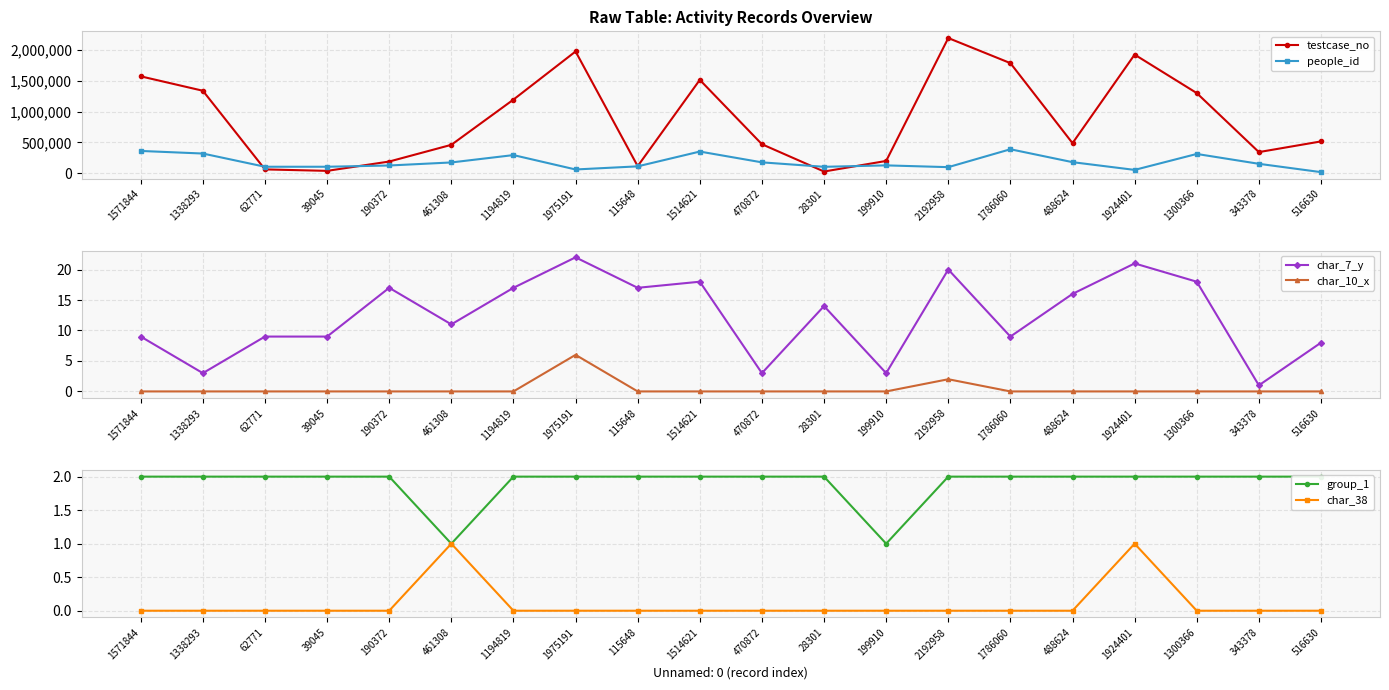

How many interior local peaks does the people_id series have?

5